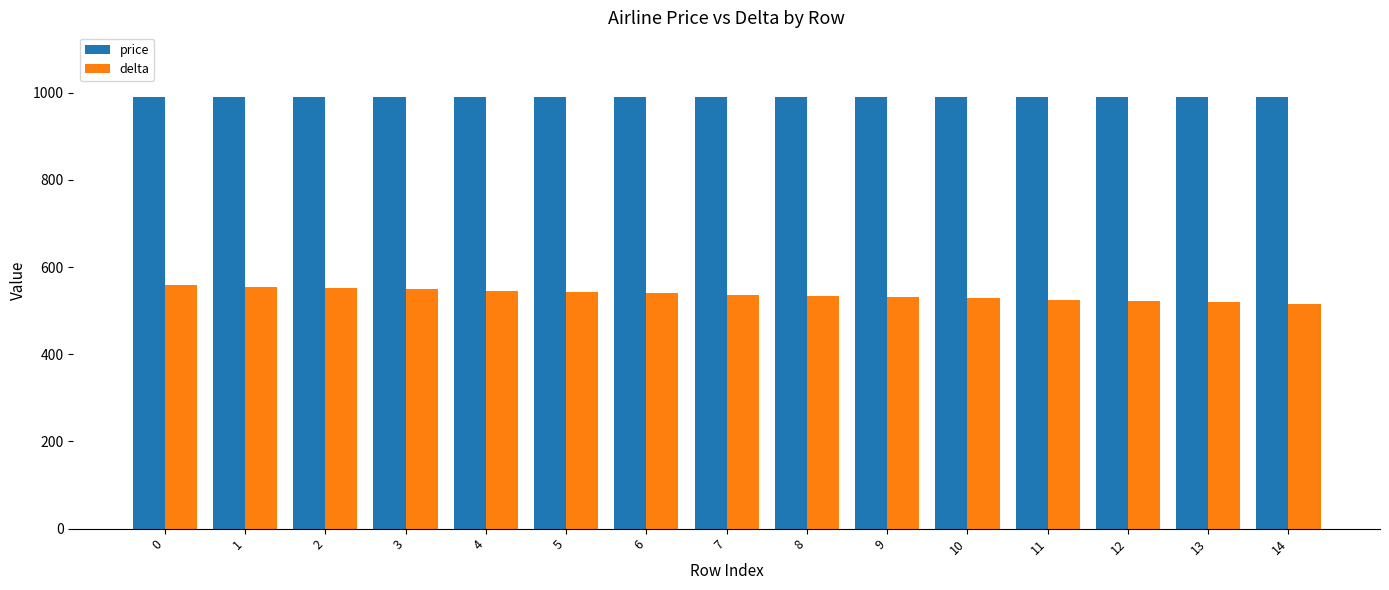

True or false: delta has a value of 519 at 13.

True